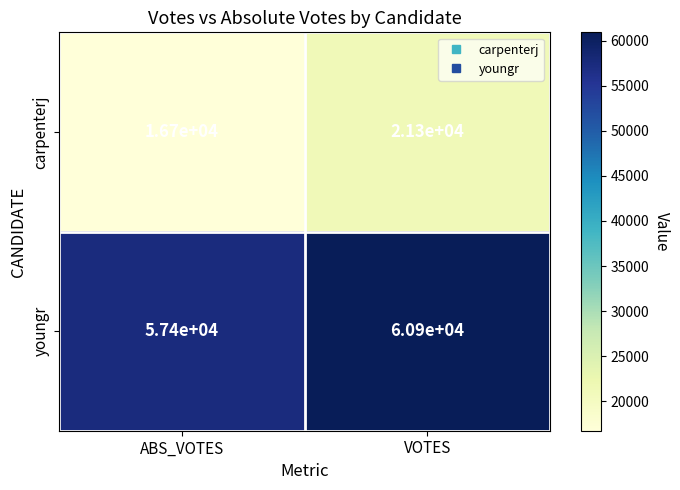

Which label corresponds to the smallest value in the chart?

ABS_VOTES